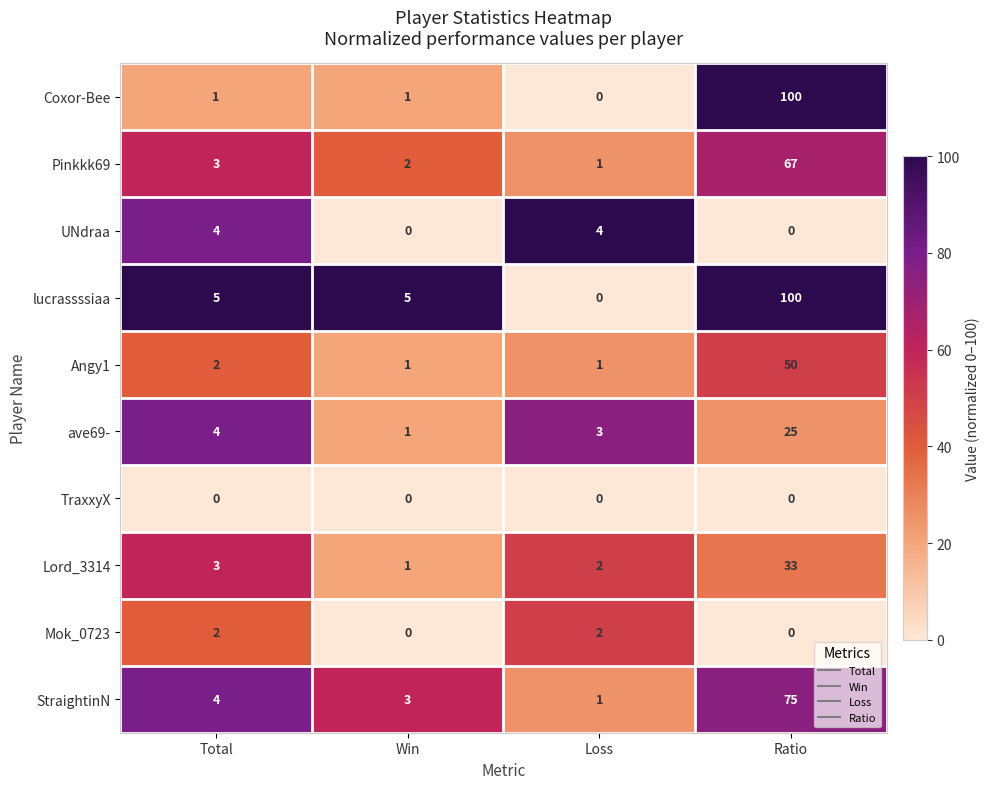

List the labels in order of Lord_3314 value, smallest first.

Win, Loss, Total, Ratio